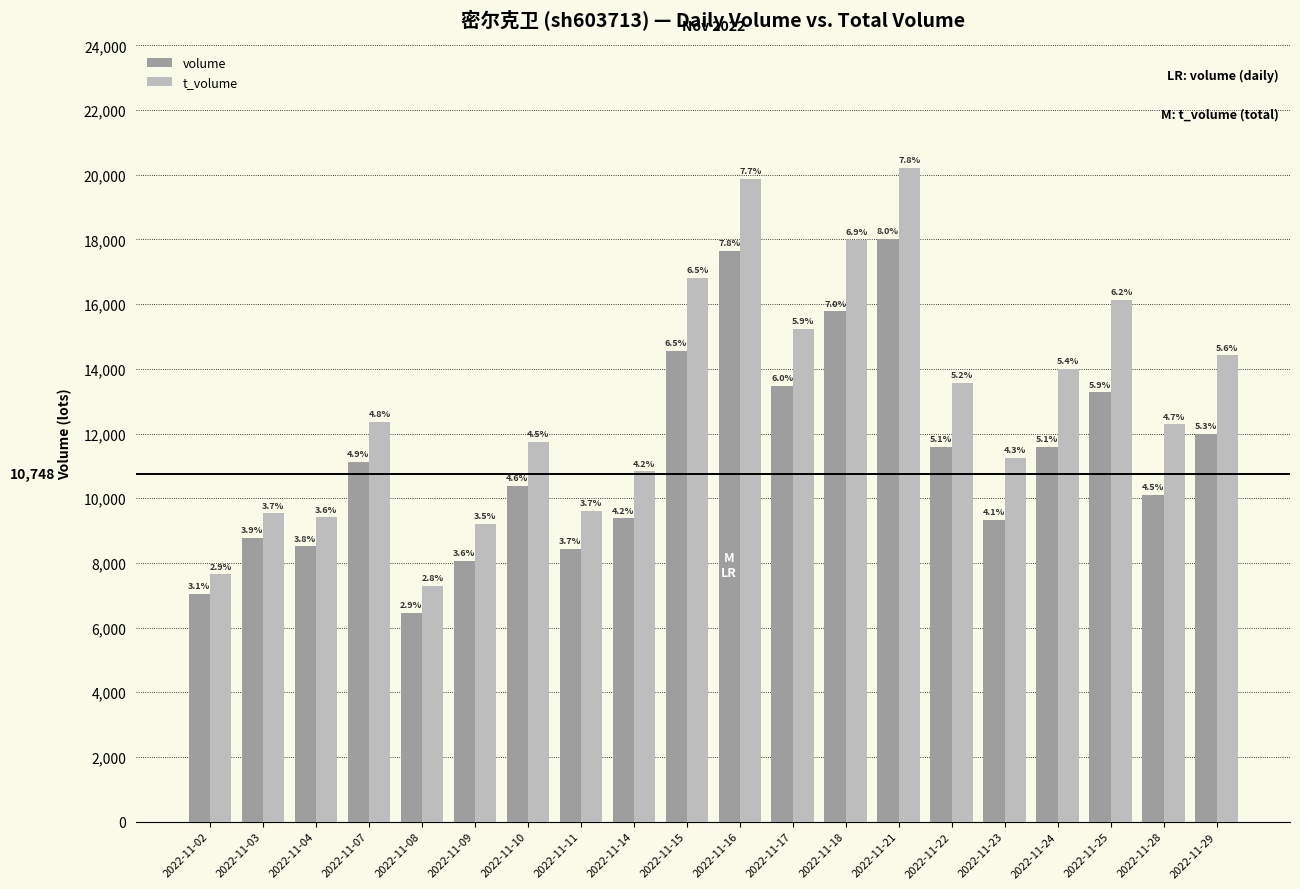

Are the bars horizontal?

No